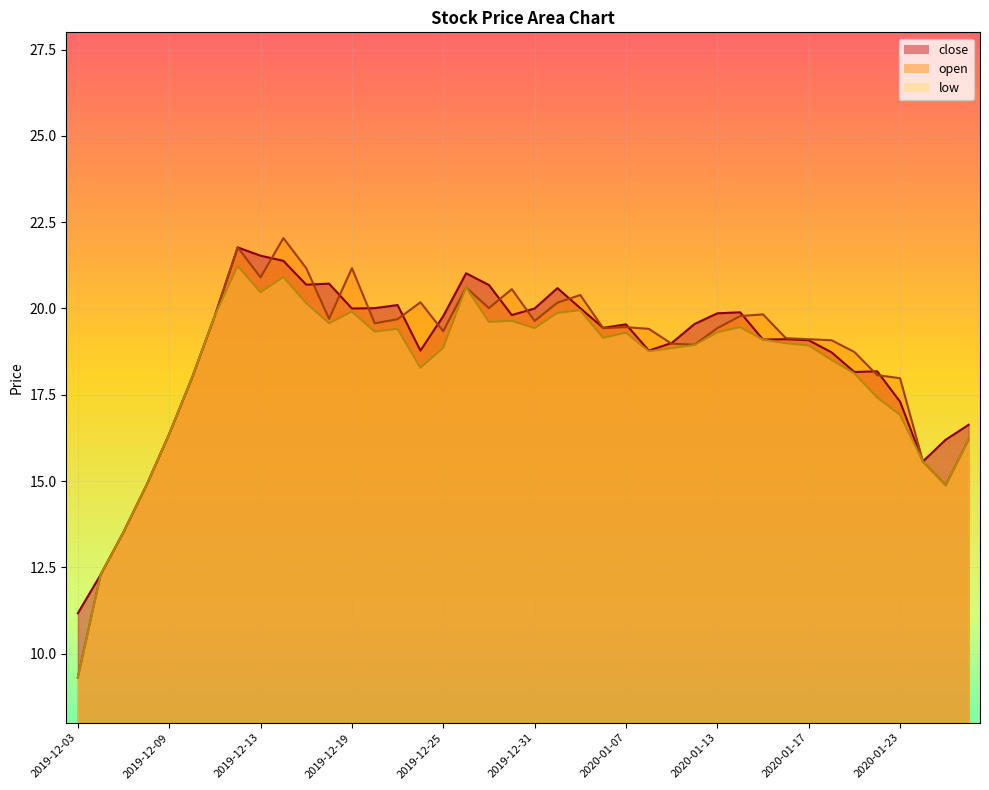

What is the minimum value shown in the chart?

9.3